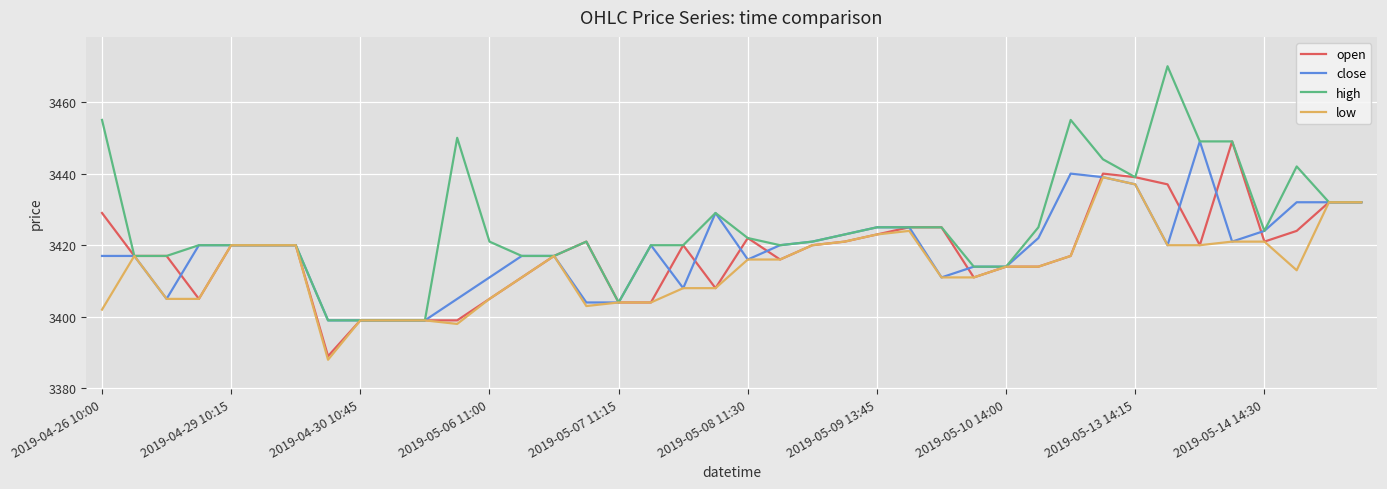

Which series has the largest total across all categories?

high